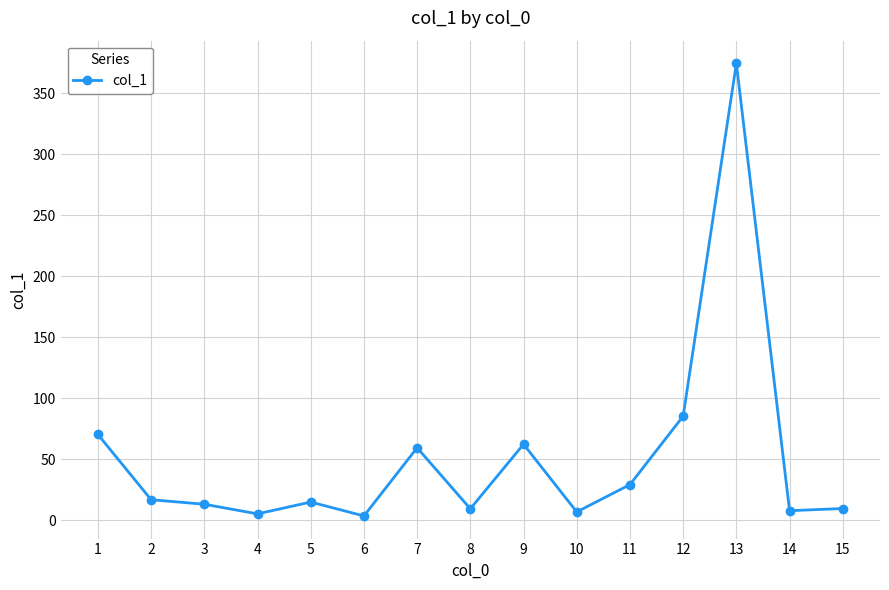

At which category does the chart reach its peak across all series?

13